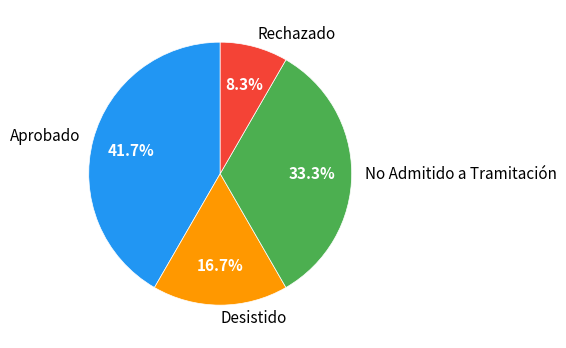

Is it true that Aprobado is 57% of the pie?

False